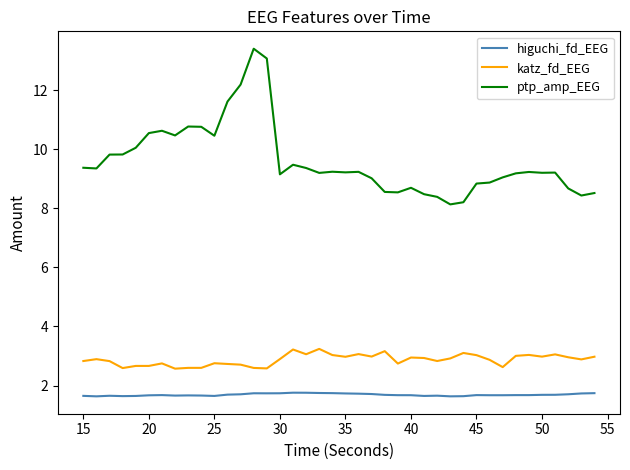

List the series in order of their peak value, lowest first.

higuchi_fd_EEG, katz_fd_EEG, ptp_amp_EEG